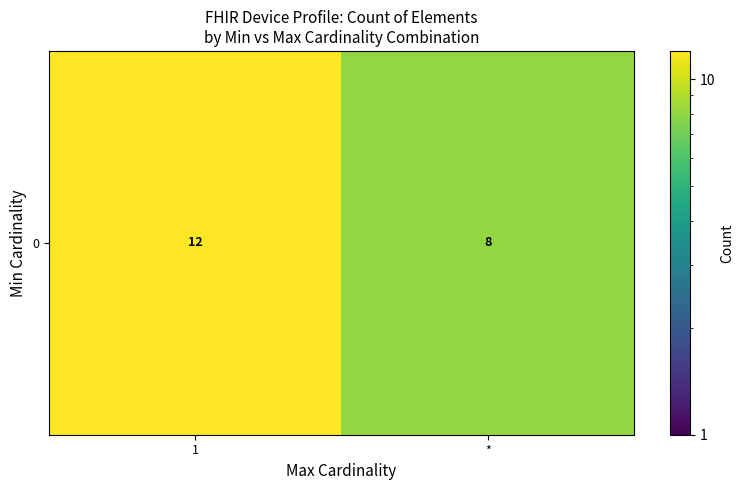

What is the difference between the maximum and minimum values?

4